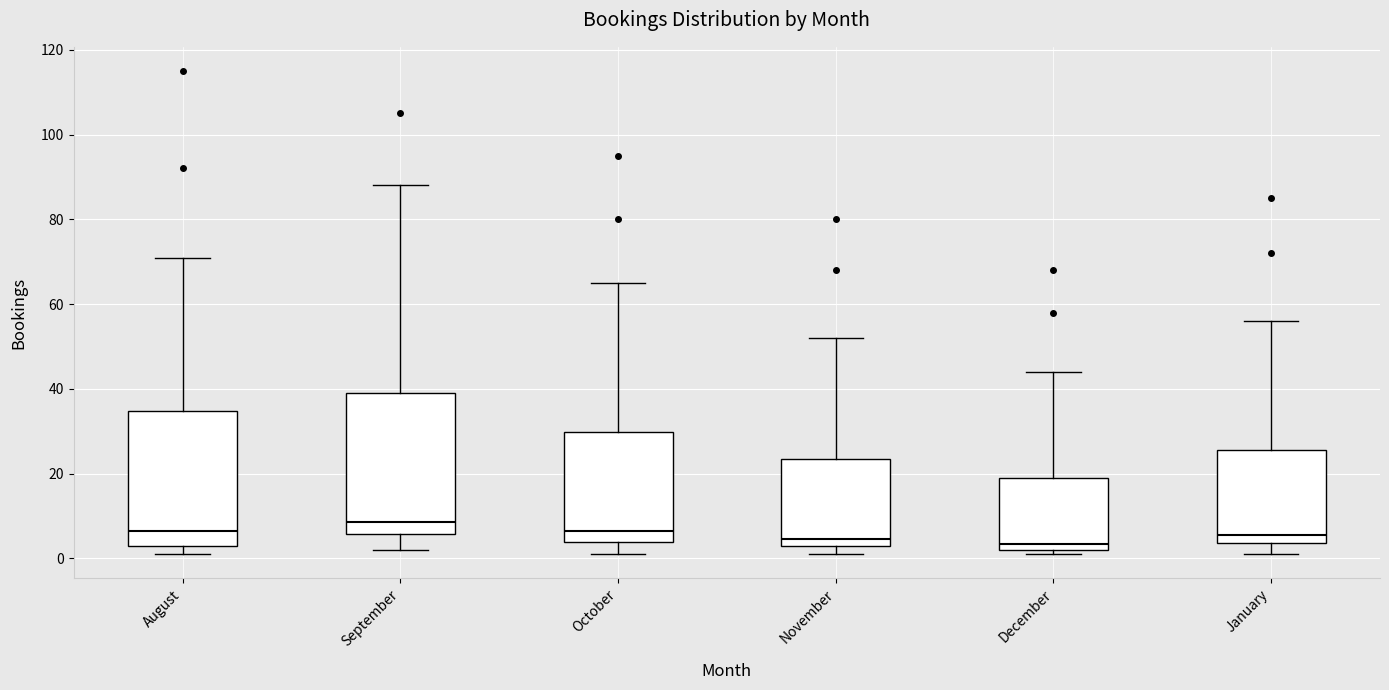

Reading left to right, read every box against the y-axis: the position of its median line, the range the box covers, and the ends of its whiskers. The values are not printed on the chart, so give them approximately, as read against the axis.

August: median 6, box 4 to 34, whiskers 2 to 72
September: median 8, box 6 to 40, whiskers 2 to 88
October: median 6, box 4 to 30, whiskers 2 to 66
November: median 4 (just above the box's lower edge), box 4 to 24, whiskers 2 to 52
December: median 4, box 2 to 20, whiskers 2 (just below the box's lower edge) to 44
January: median 6, box 4 to 26, whiskers 2 to 56